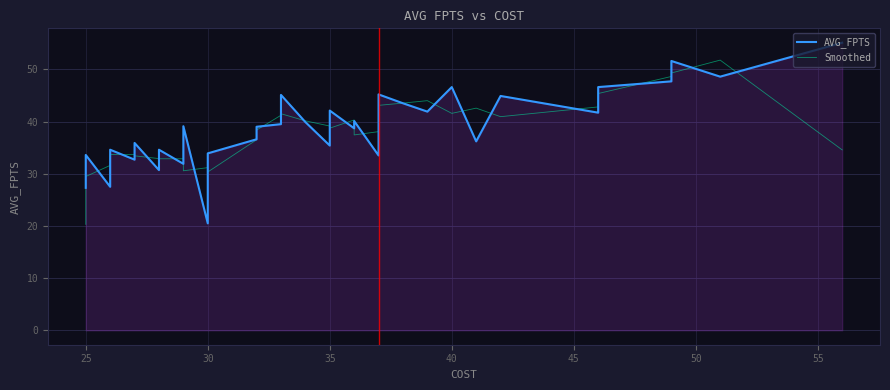

The value of AVG_FPTS at 30 is 46.9. True or false?

False